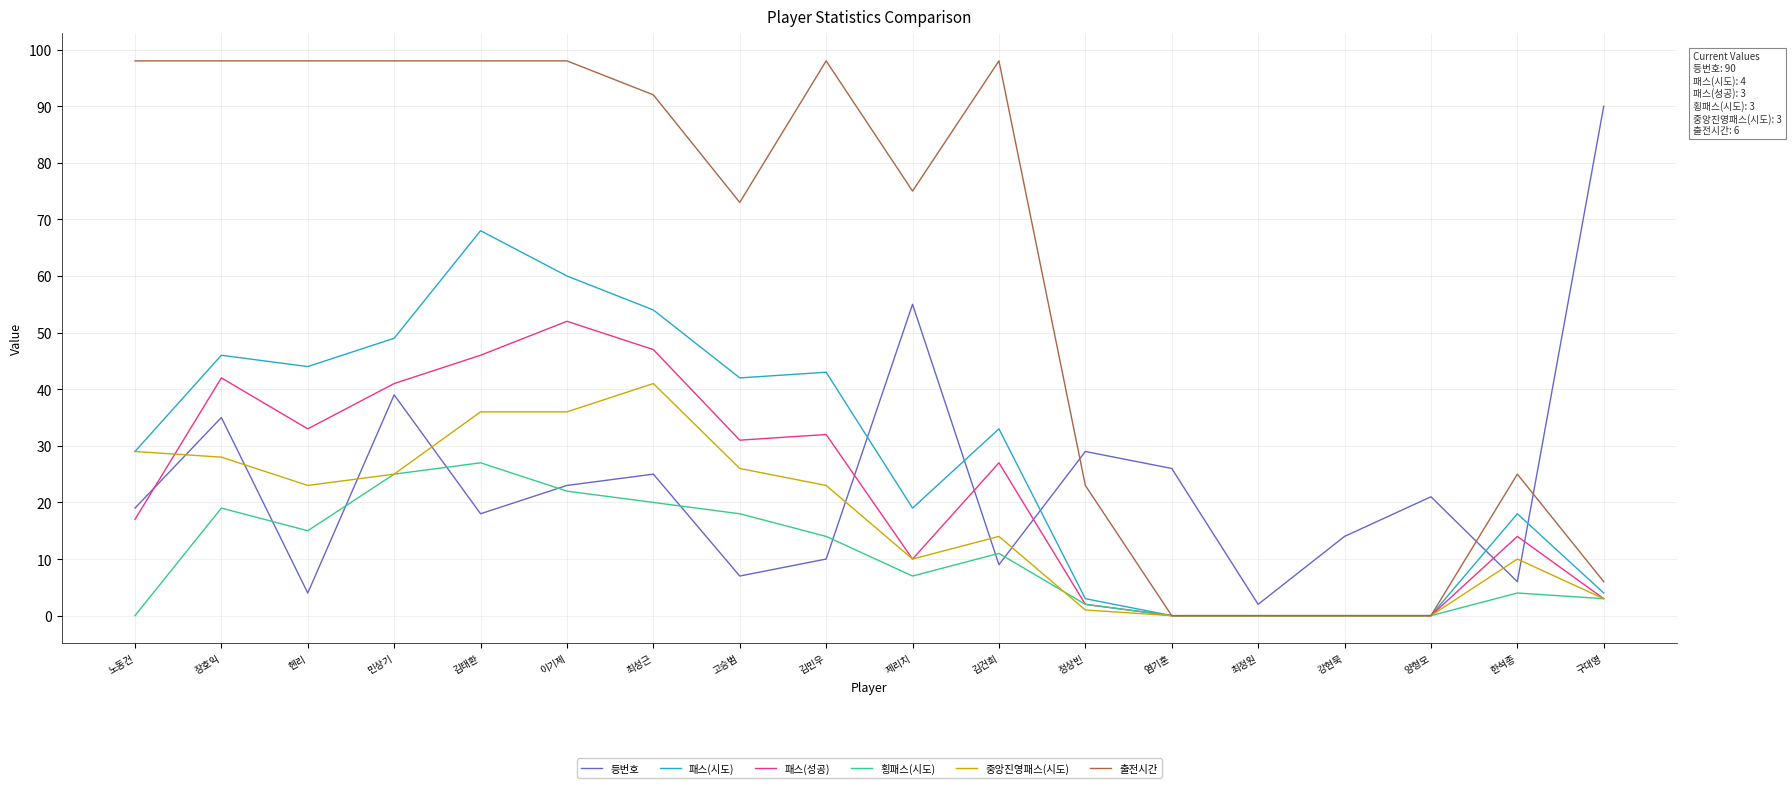

Is this an area chart (filled region under the line)?

No